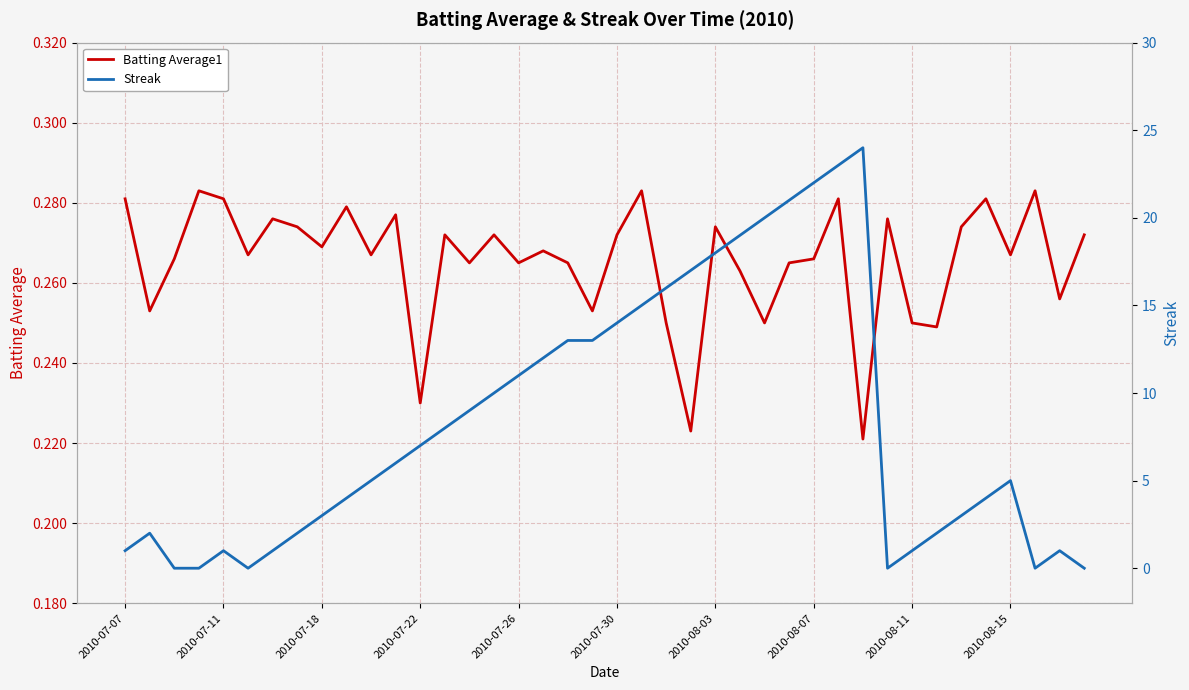

Which series ends up on top after the final intersection of Streak and Batting Average1?

Batting Average1